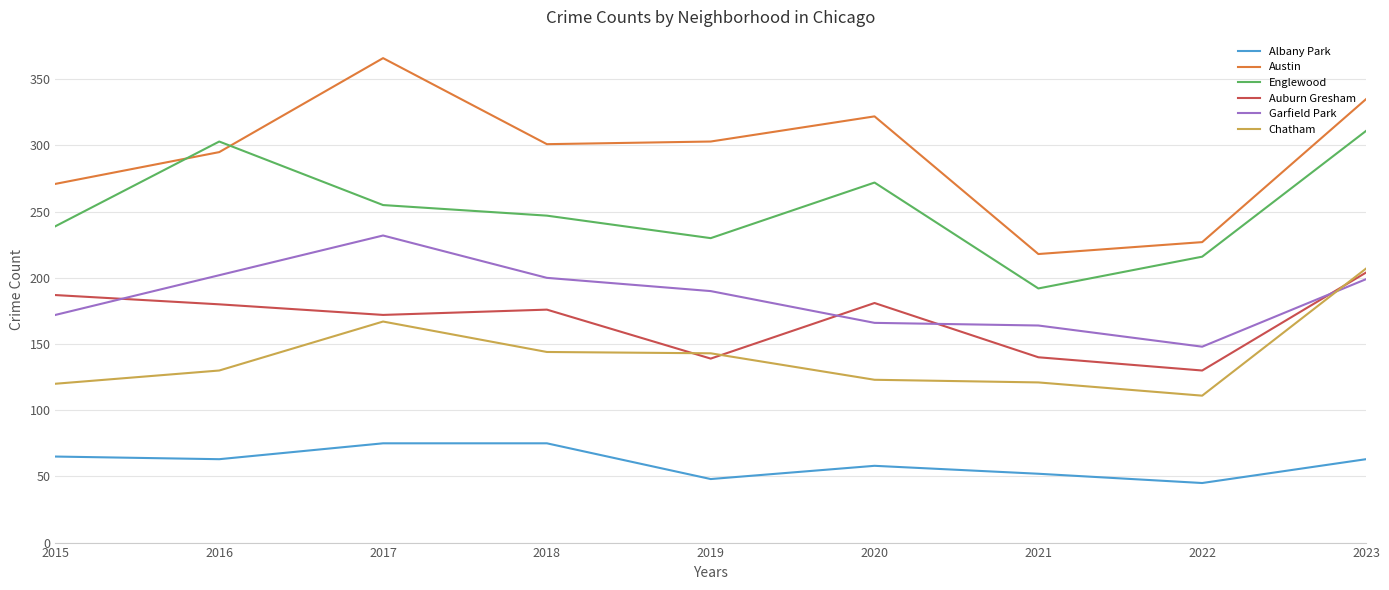

The value of Chatham at 2019 is 45. True or false?

False